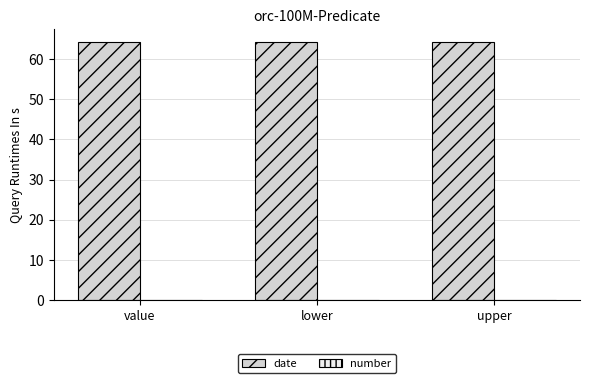

Which series has the largest total across all categories?

date